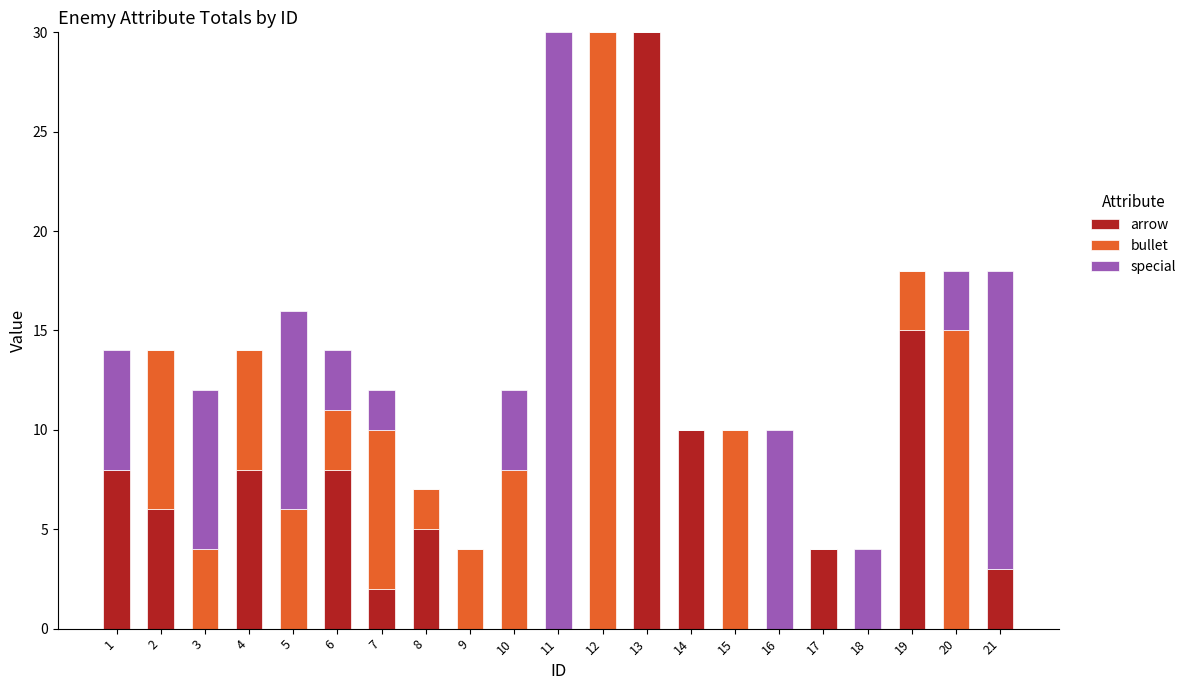

The value of arrow at 18 is 0. True or false?

True